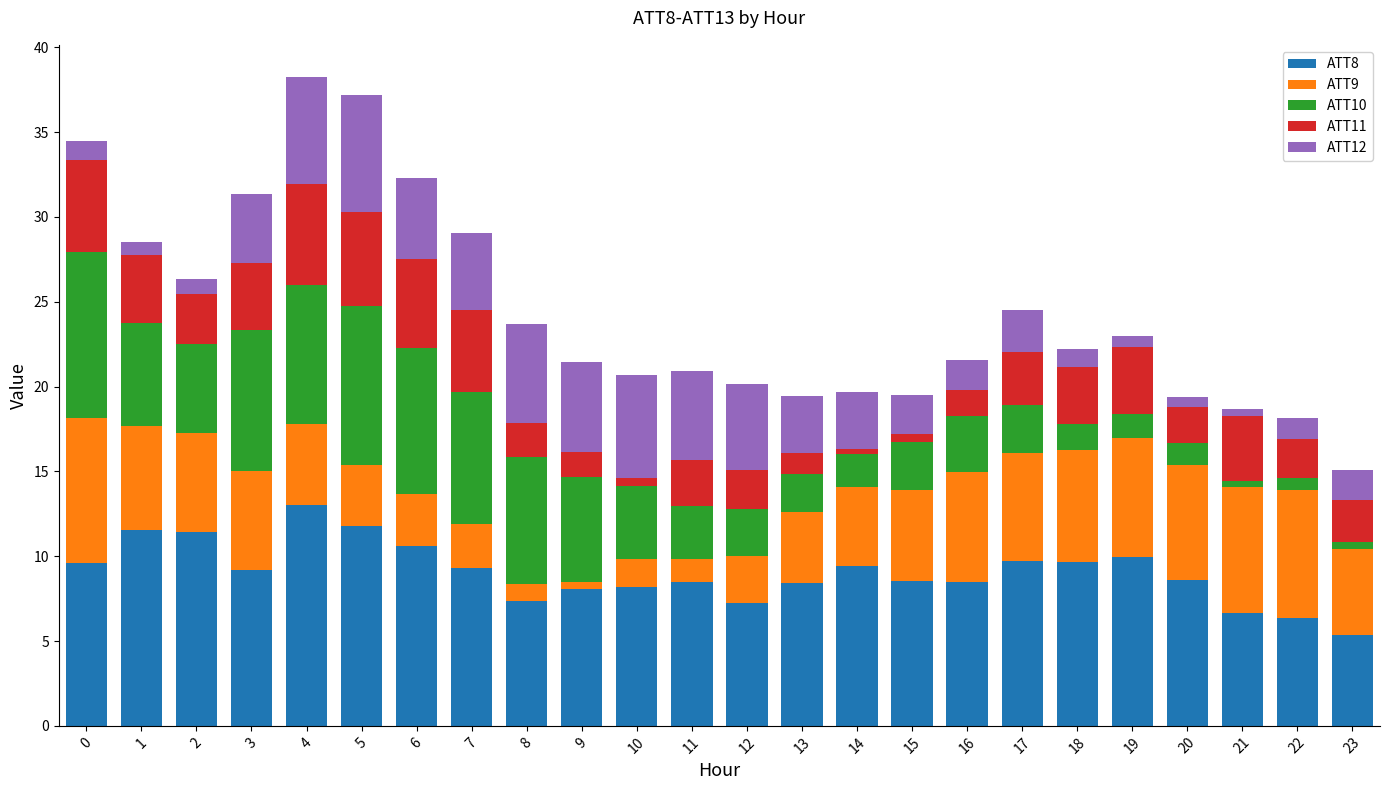

What is the total value across all series at 5?

37.2